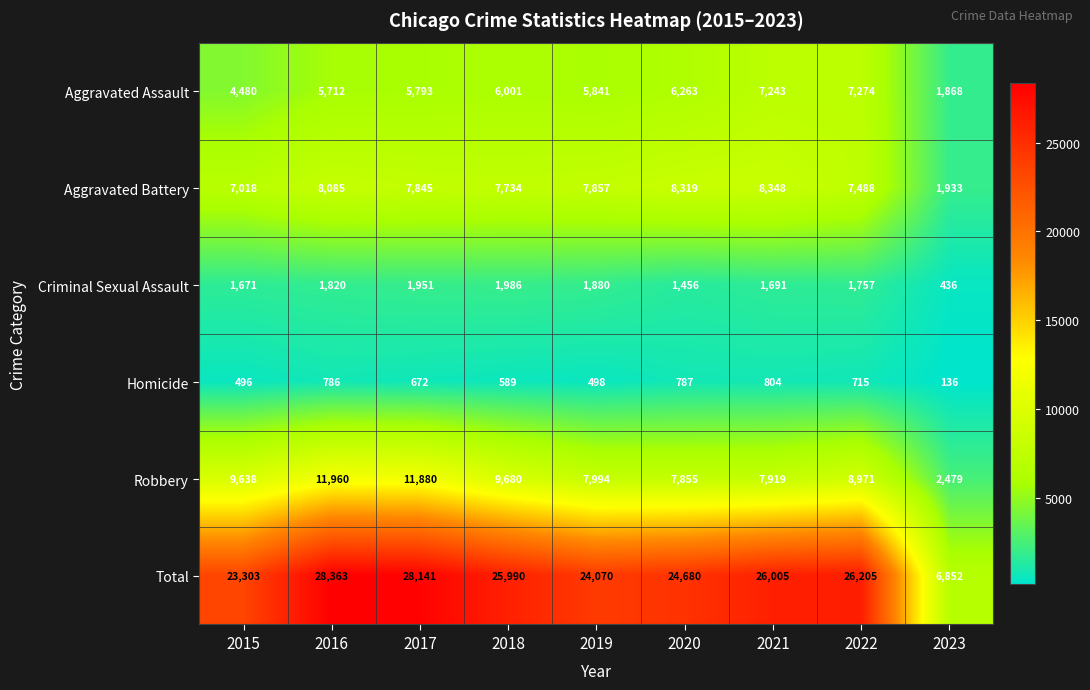

Which series has the largest total across all categories?

Total